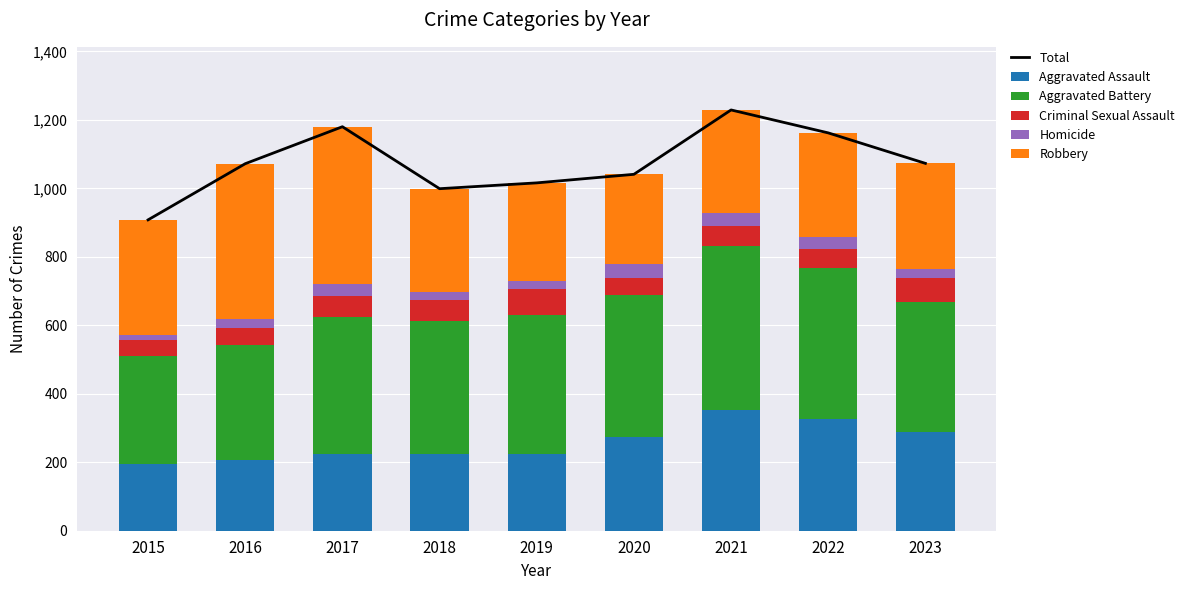

True or false: Homicide has a value of 13 at 2018.

False